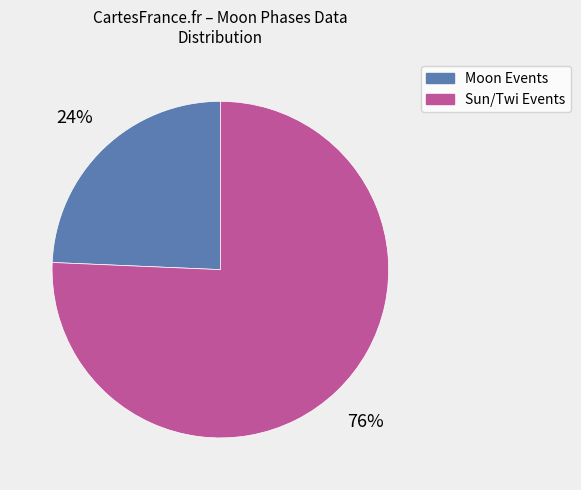

To the nearest percent, what is the average slice percentage?

50%